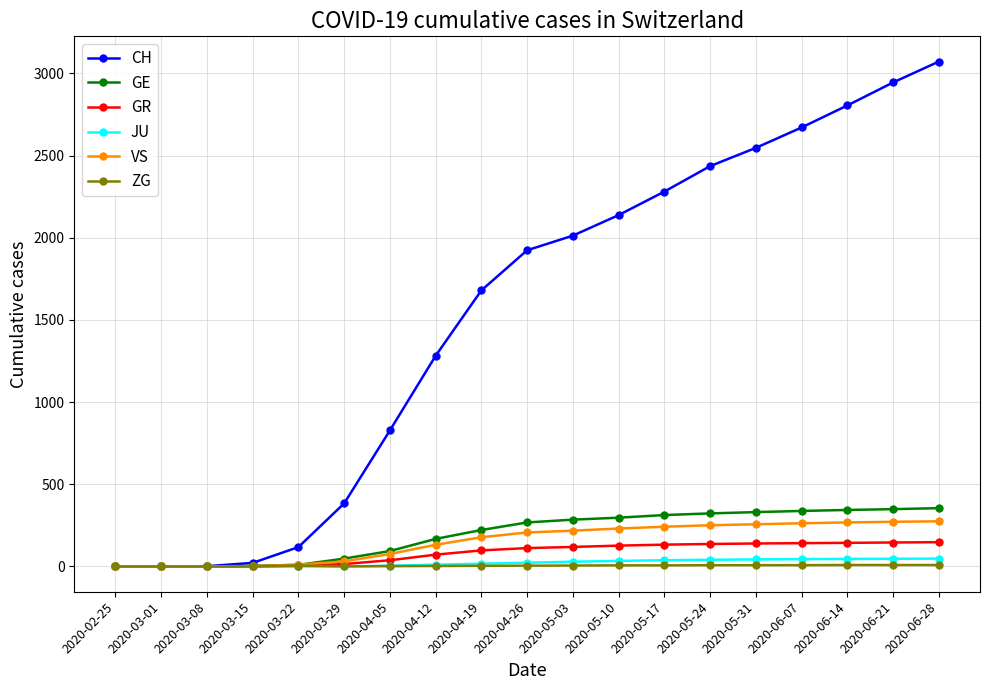

What is the sum of the GE values at 2020-05-24 and 2020-04-05?

417